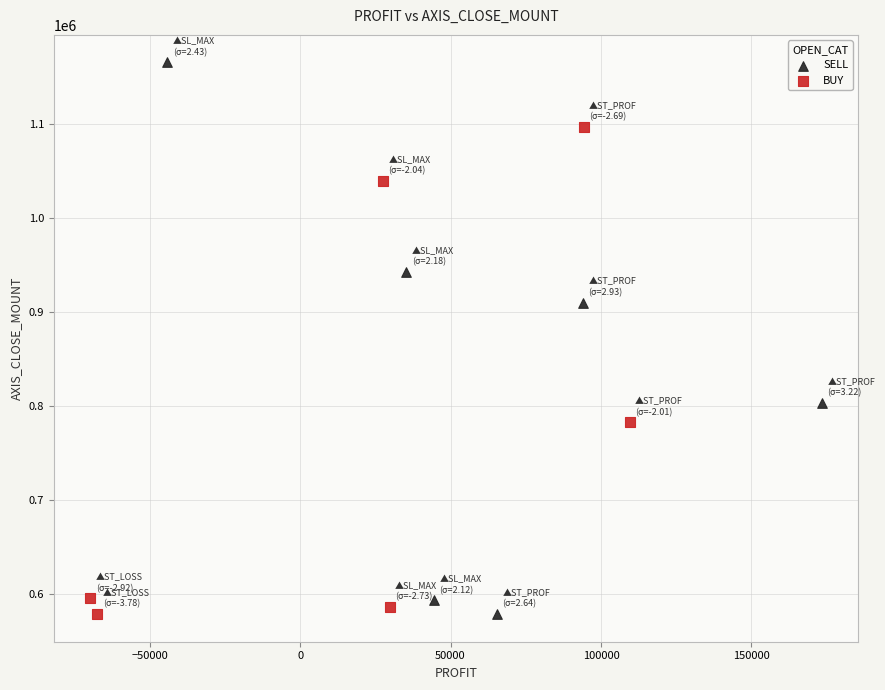

What are all the series names shown in the legend?

SELL, BUY